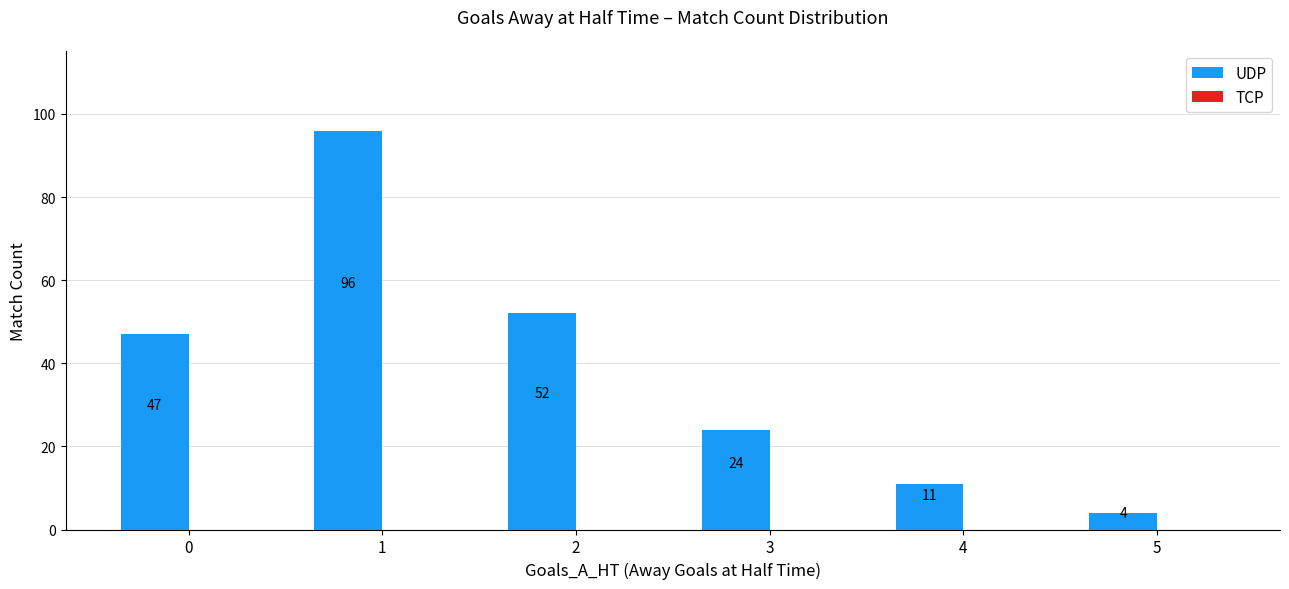

Rank the categories by value from lowest to highest.

5, 4, 3, 0, 2, 1